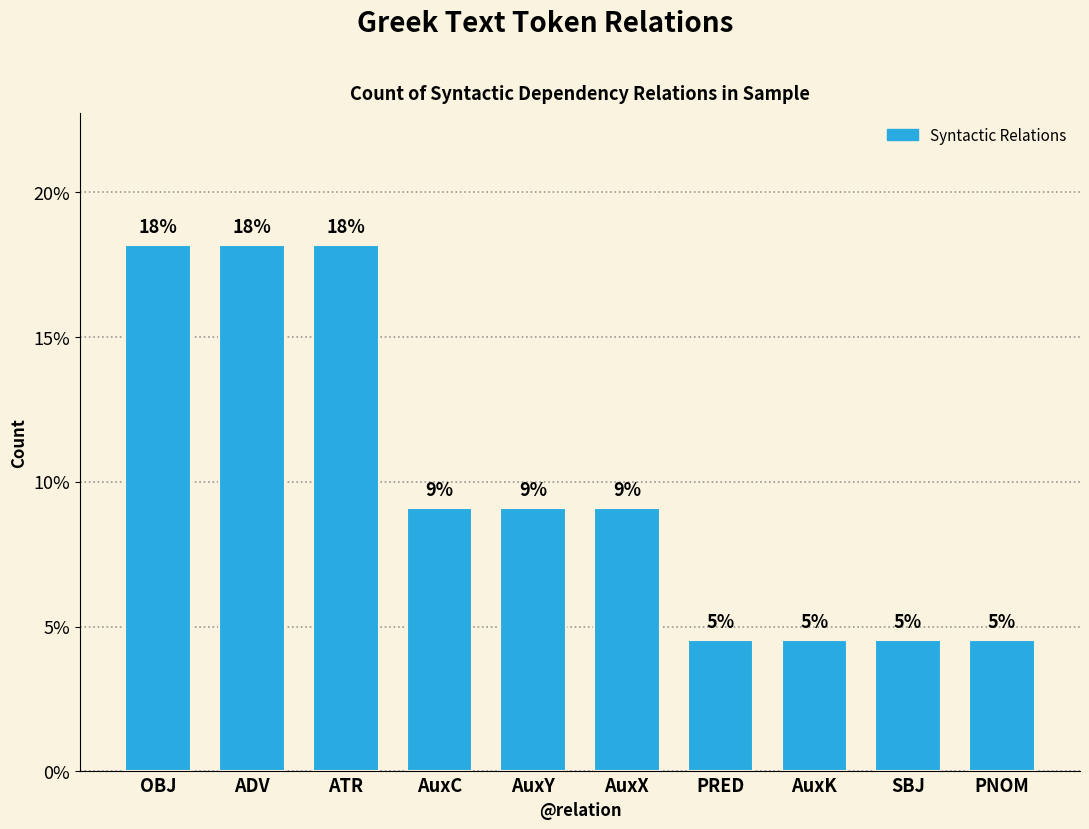

Reading left to right, transcribe all the data shown in this chart.

OBJ=18.2	ADV=18.2	ATR=18.2	AuxC=9.1	AuxY=9.1	AuxX=9.1	PRED=4.5	AuxK=4.5	SBJ=4.5	PNOM=4.5